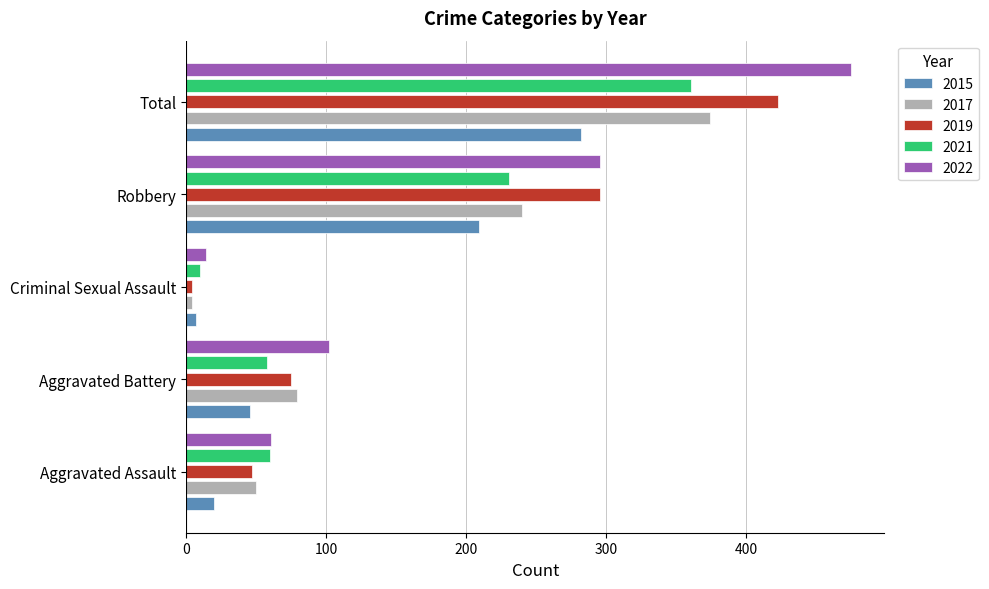

How many data points in 2019 are less than 75?

2